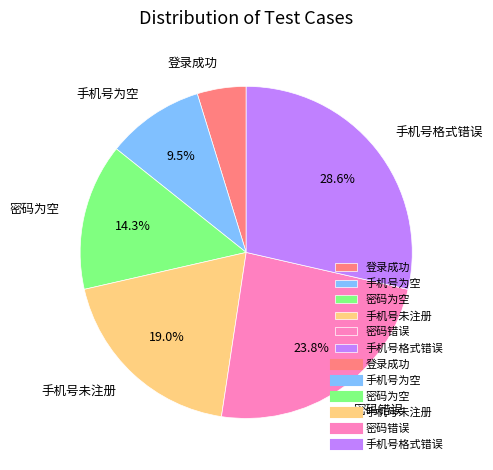

To the nearest percent, what portion does 密码错误 represent?

24%